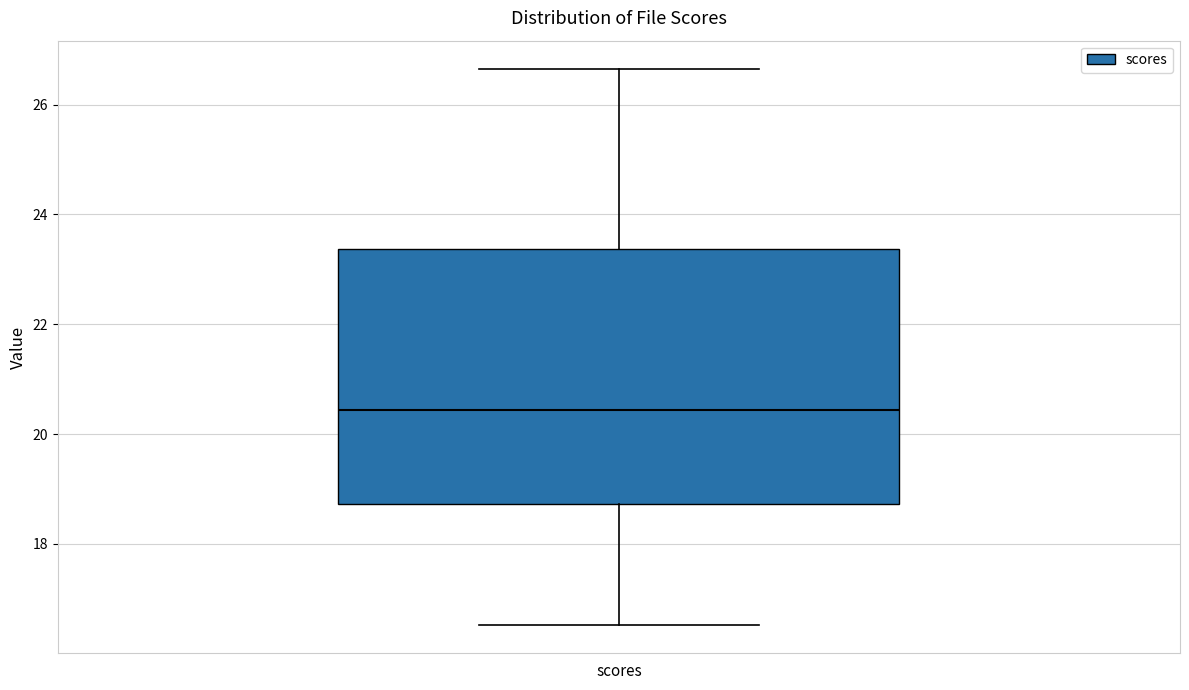

Read this box plot against the y-axis: the position of the median line, the range covered by the box, and the ends of both whiskers. The values are not printed on the chart, so give them approximately, as read against the axis.

median 20.4, box 18.8 to 23.4, whiskers 16.6 to 26.6